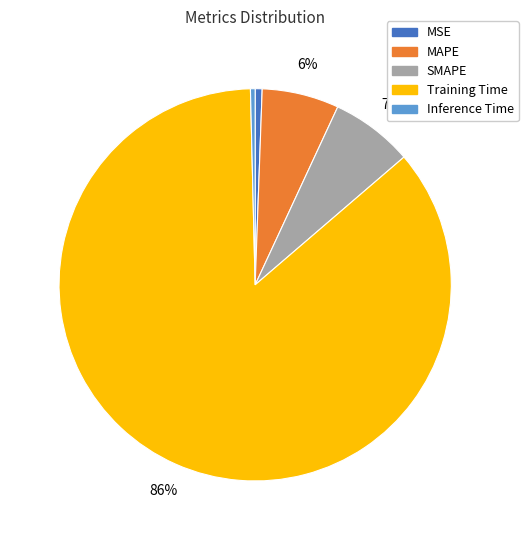

Is it true that MSE is 11% of the pie?

False